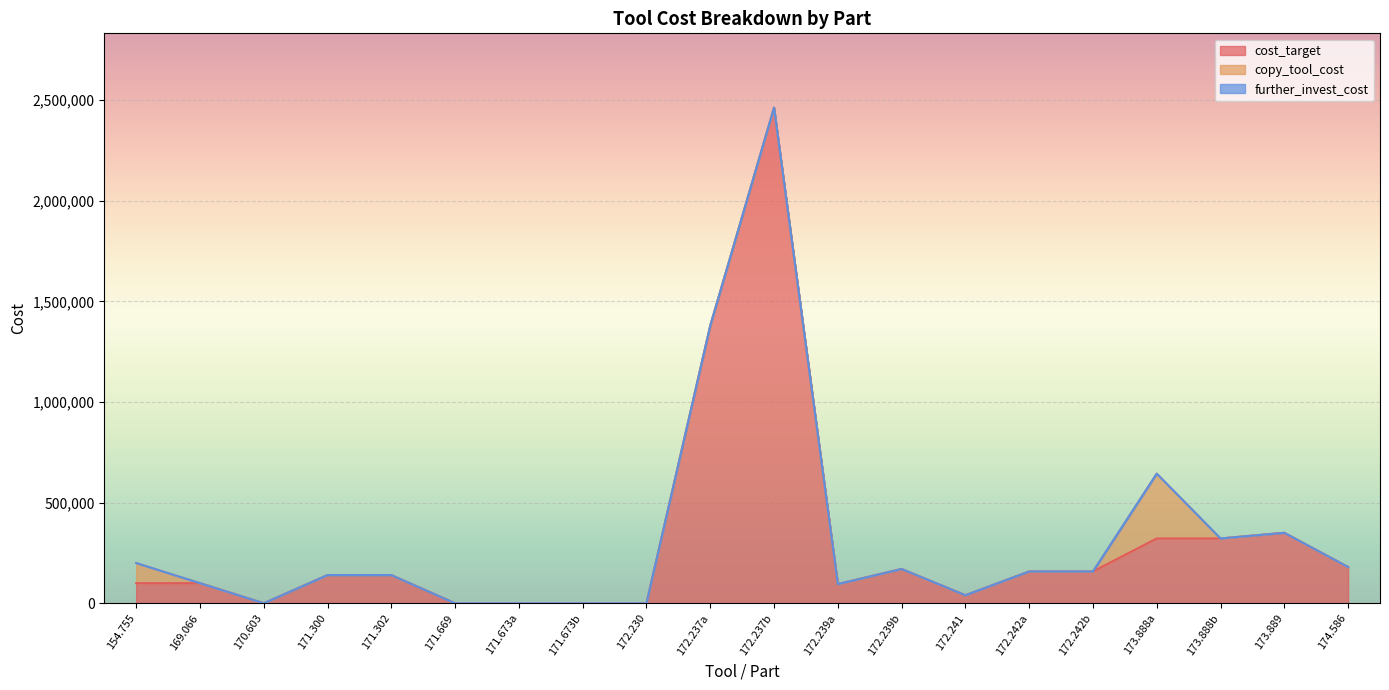

How many distinct data groups are displayed?

3